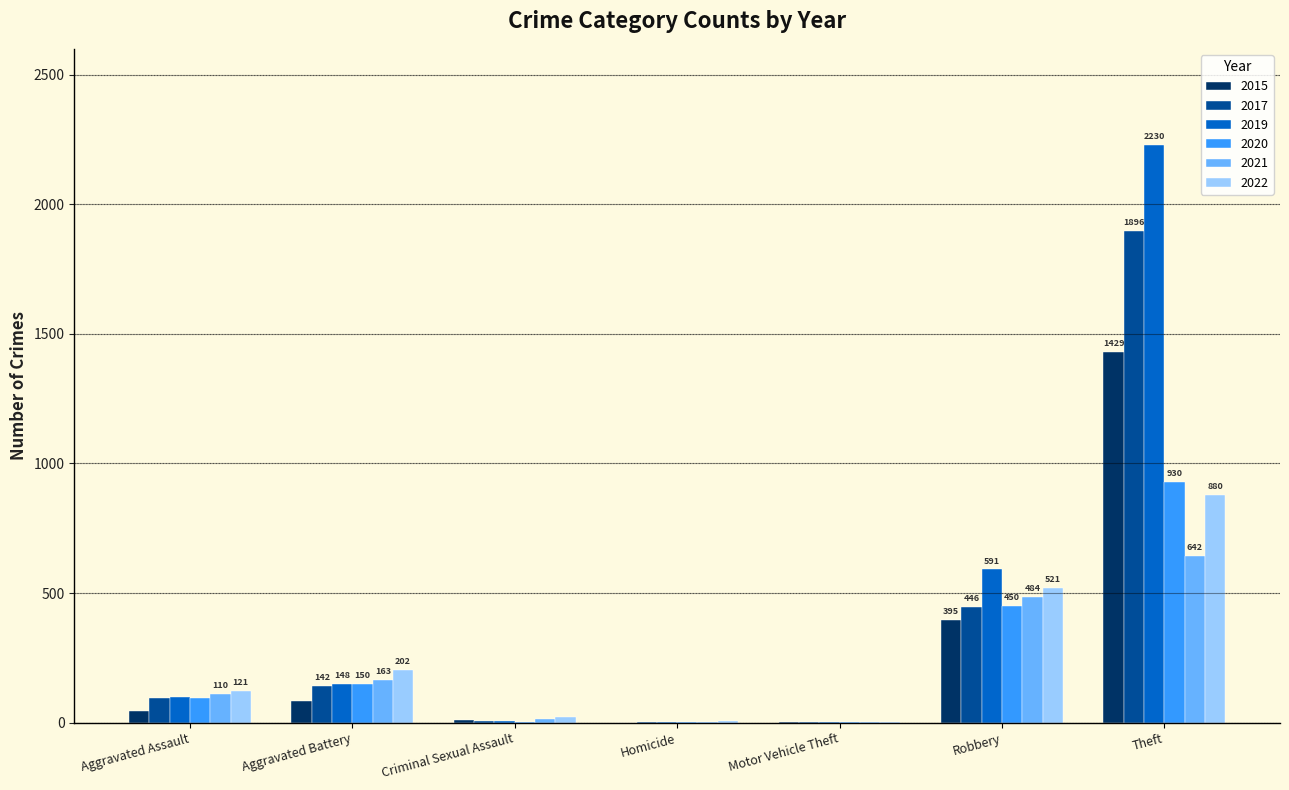

What is the sum of all 2017 values?

2590